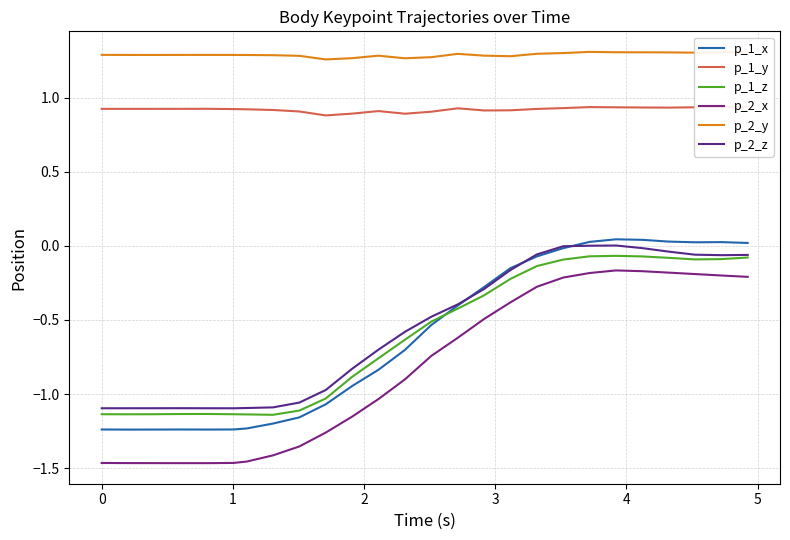

What is the difference between the maximum and minimum values in the p_2_x series?

1.3